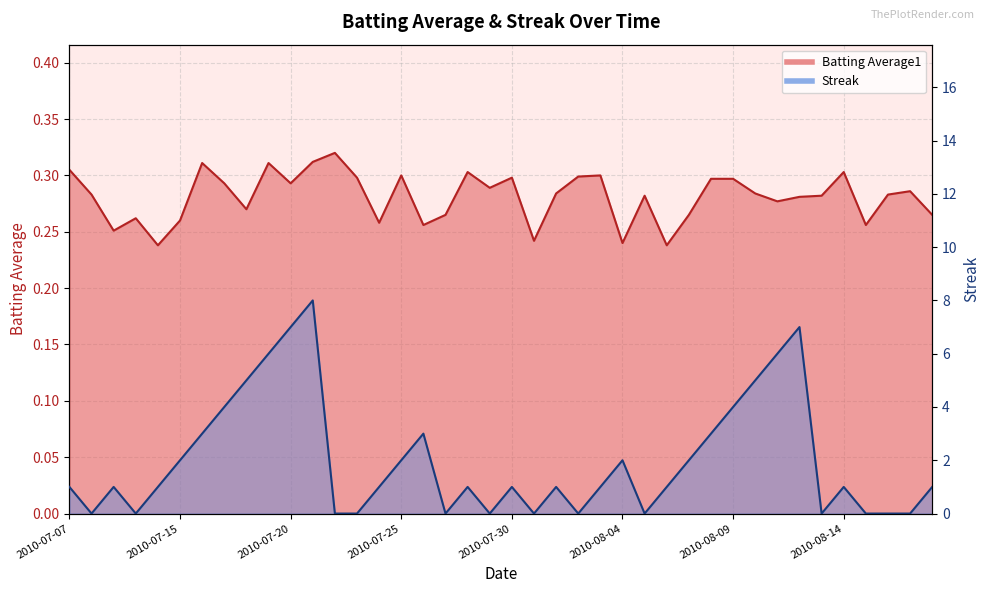

How many Batting Average1 values are between 0 and 1?

40